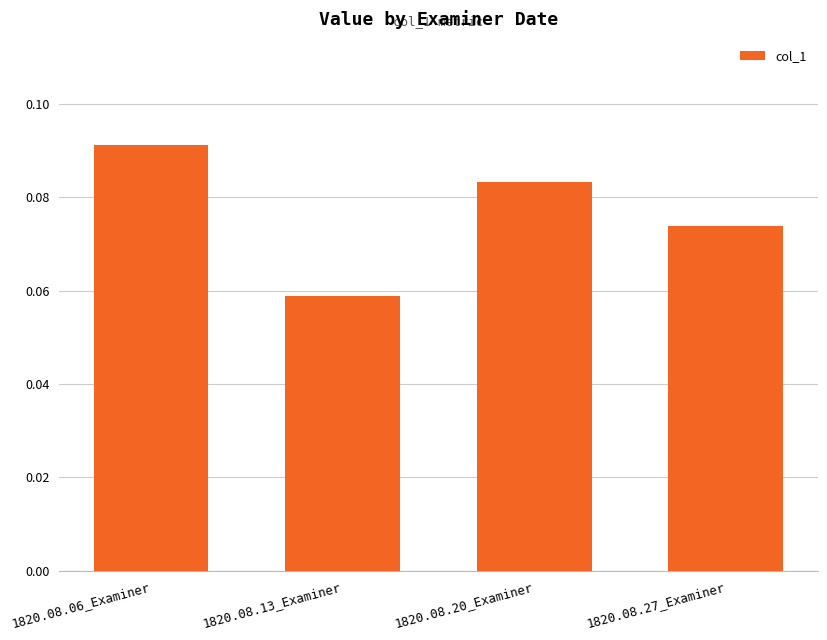

What is the sum of all values?

0.3